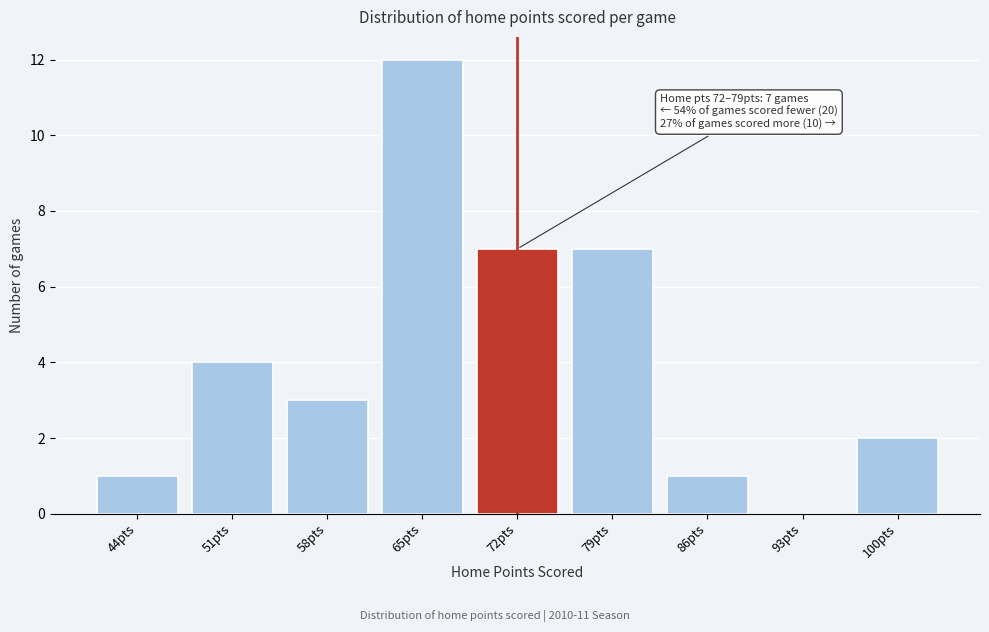

Reading right to left, what are all the values shown in this chart?

100pts=2	93pts=0	86pts=1	79pts=7	72pts=7	65pts=12	58pts=3	51pts=4	44pts=1